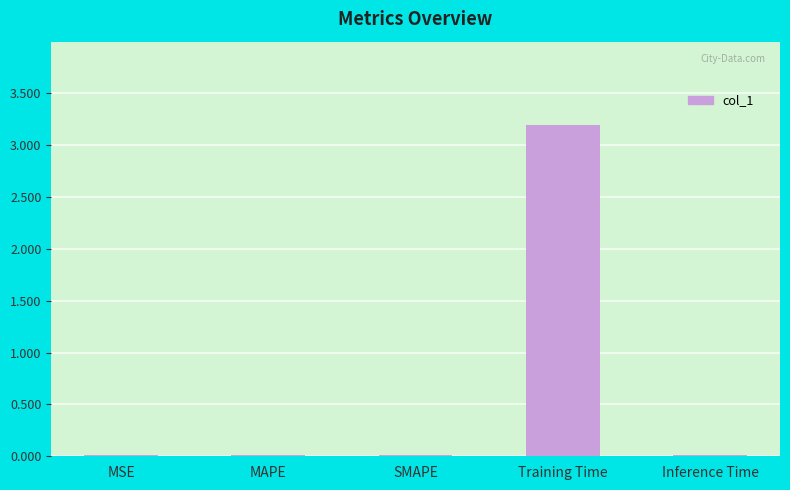

What is the greatest value displayed?

3.2